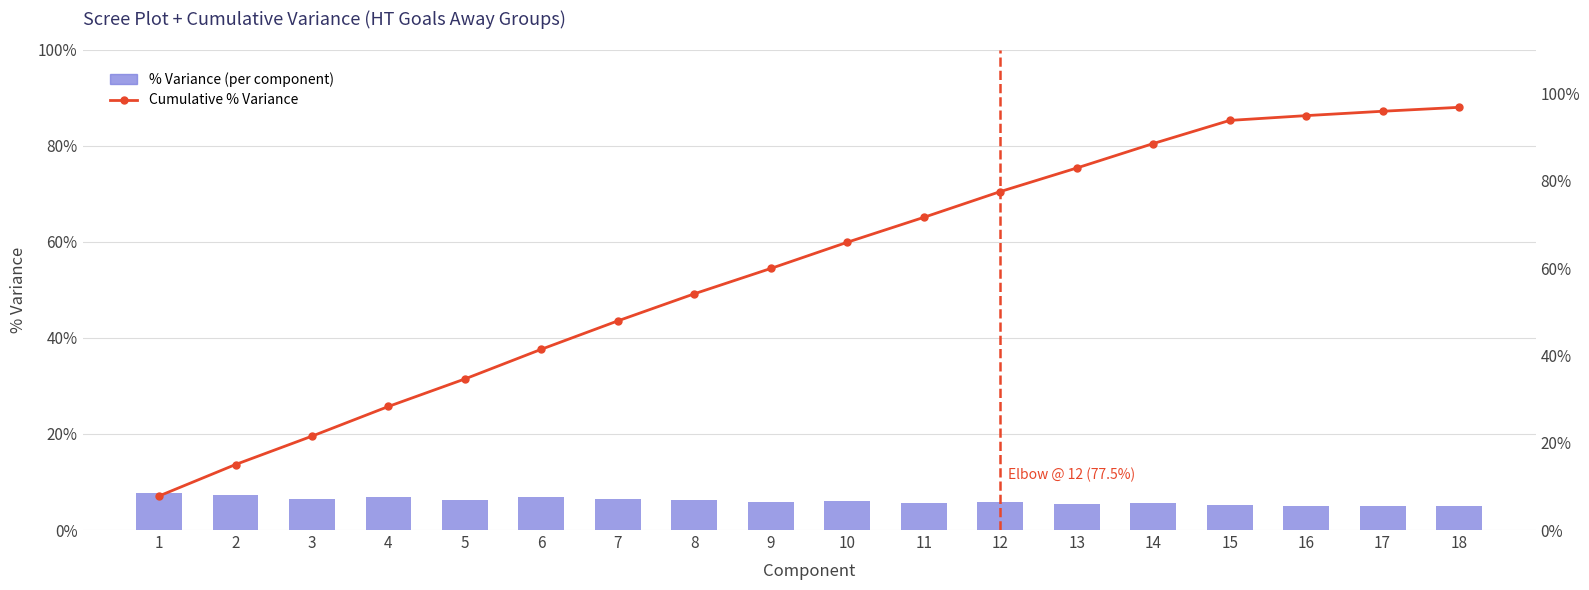

Reading left to right, extract all data points from this chart.

% Variance (per component): 1=7.8	2=7.2	3=6.5	4=6.8	5=6.3	6=6.8	7=6.5	8=6.2	9=5.8	10=6.0	11=5.7	12=5.9	13=5.4	14=5.6	15=5.3	16=5.1	17=5.0	18=4.9
Cumulative % Variance: 1=7.8	2=15.0	3=21.5	4=28.3	5=34.6	6=41.4	7=47.9	8=54.1	9=59.9	10=65.9	11=71.6	12=77.5	13=82.9	14=88.5	15=93.8	16=94.9	17=95.9	18=96.8